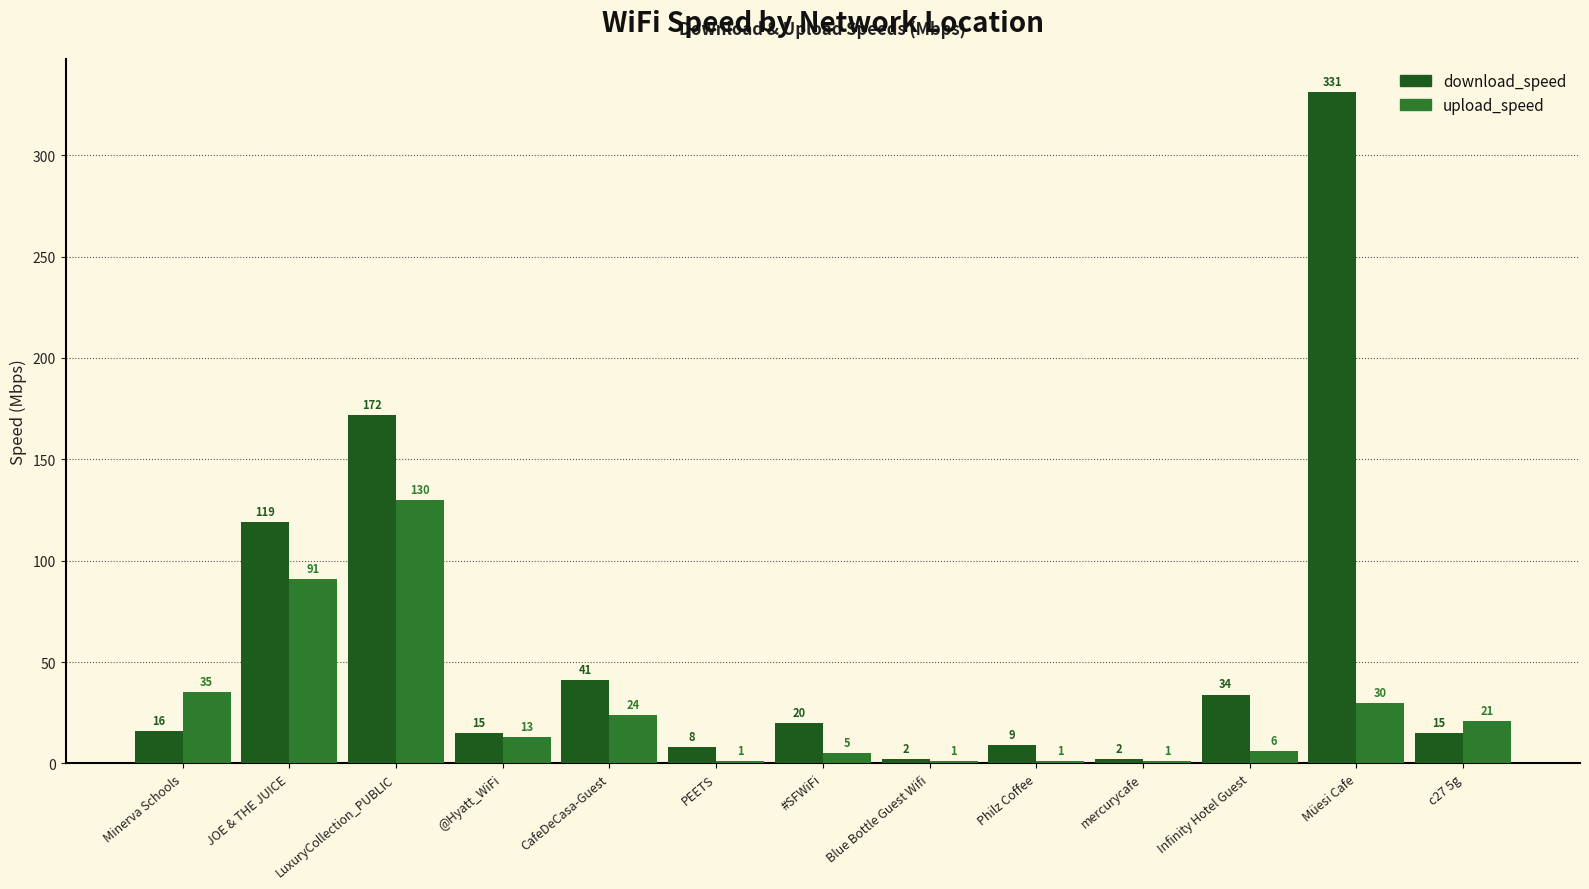

Reading right to left, extract all data points from this chart.

download_speed: 15	331	34	2	9	2	20	8	41	15	172	119	16
upload_speed: 21	30	6	1	1	1	5	1	24	13	130	91	35